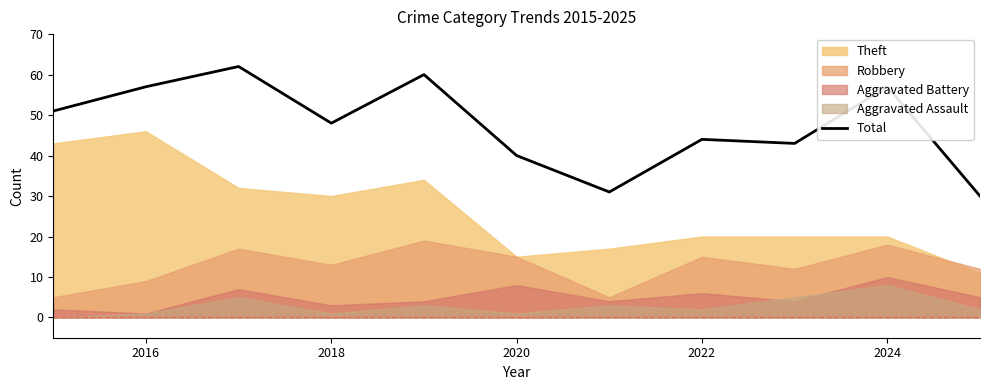

Does the chart have visible grid lines?

No